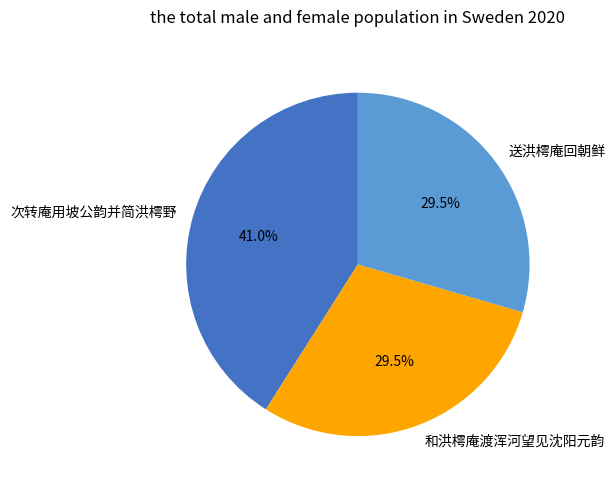

Approximately how many times larger is the value at 次转庵用坡公韵并简洪樗野 compared to 和洪樗庵渡浑河望见沈阳元韵?

1.4